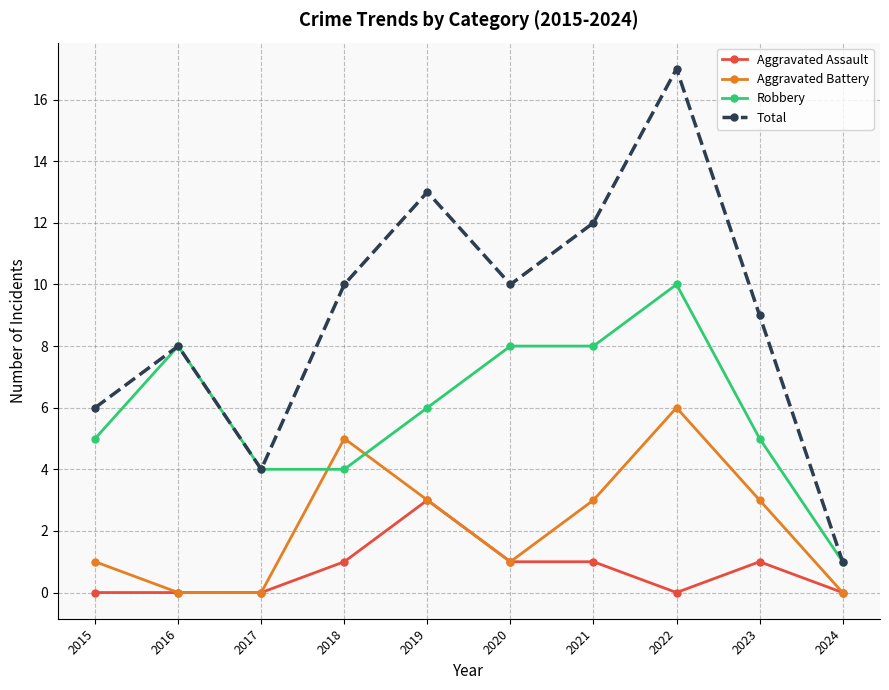

Reading right to left, what are all the values shown in this chart?

Aggravated Assault: 0	1	0	1	1	3	1	0	0	0
Aggravated Battery: 0	3	6	3	1	3	5	0	0	1
Robbery: 1	5	10	8	8	6	4	4	8	5
Total: 1	9	17	12	10	13	10	4	8	6